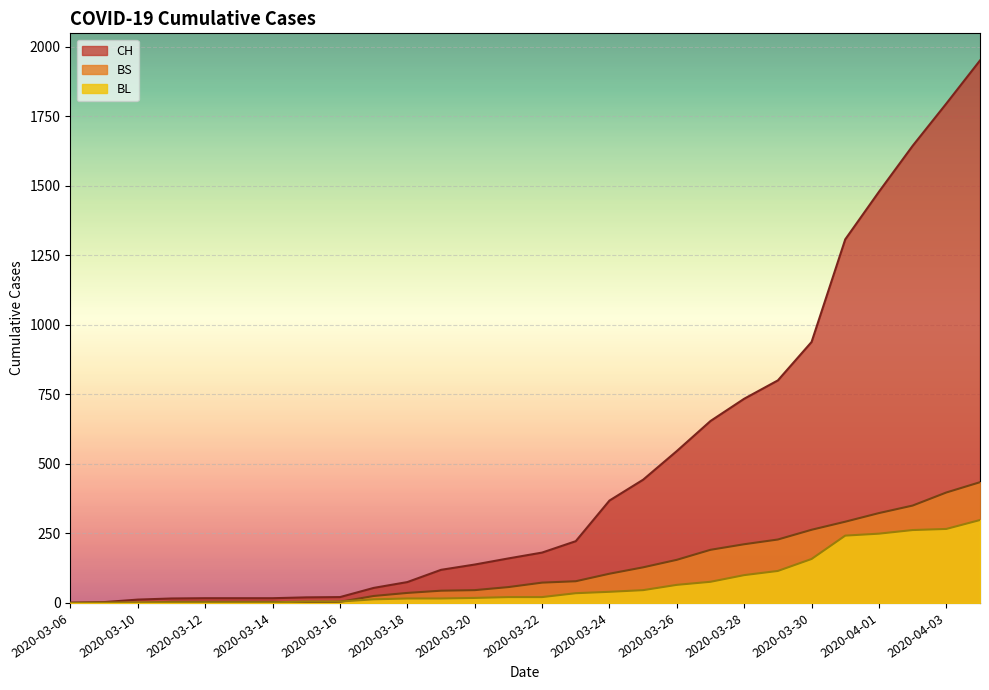

Is it true that BS equals 323 at 2020-04-01?

True